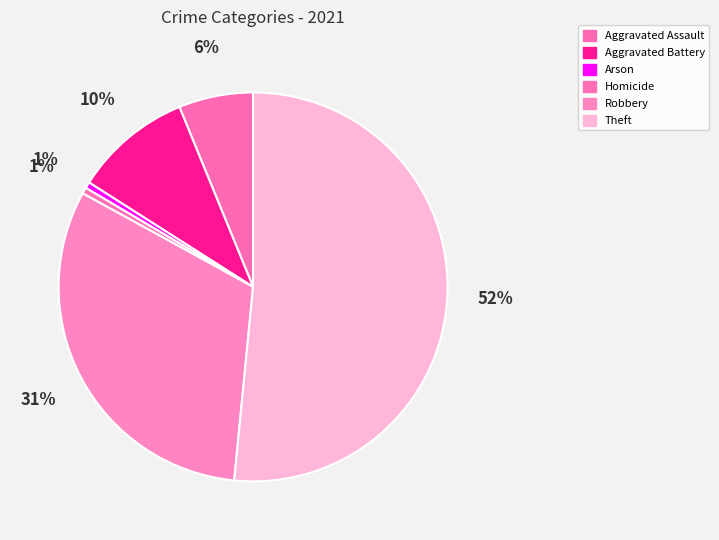

True or false: Homicide accounts for 12% of the total.

False